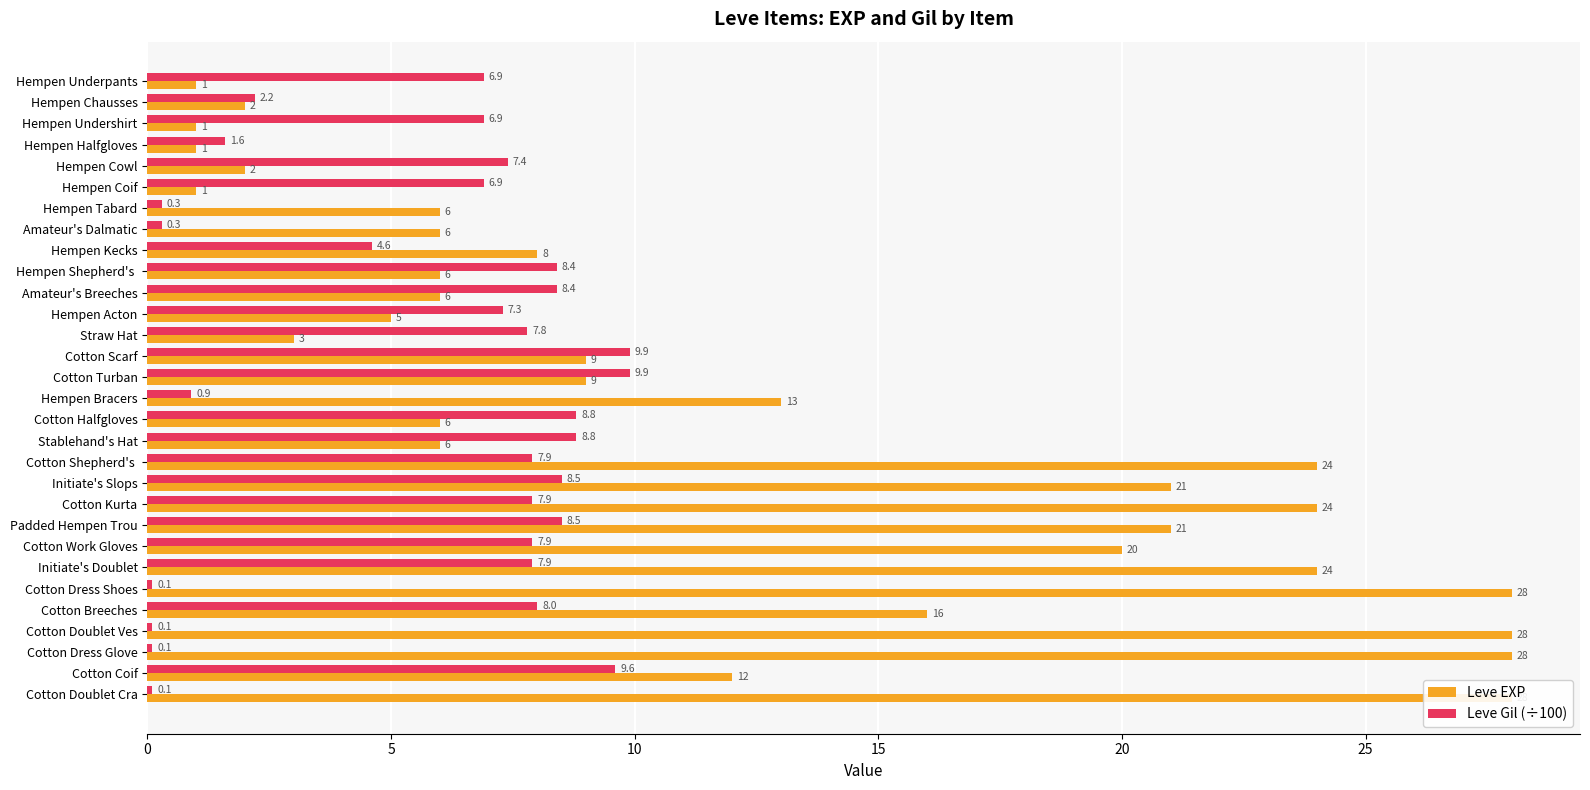

Does the chart contain stacked bars?

No